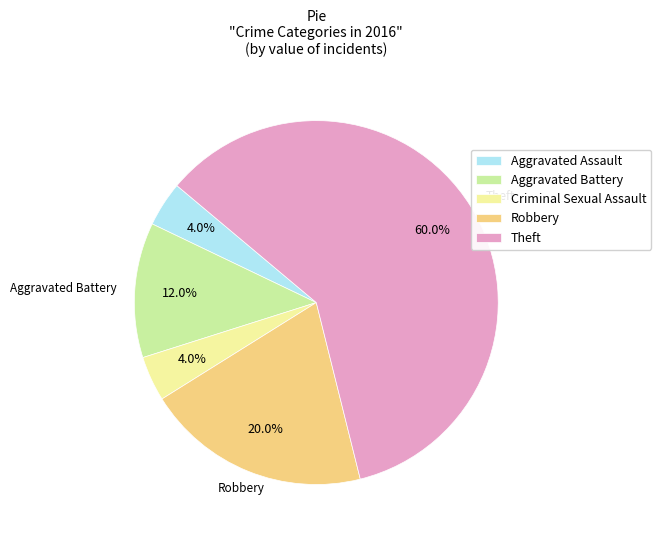

What is the ratio of the value at Theft to the value at Robbery?

3.0